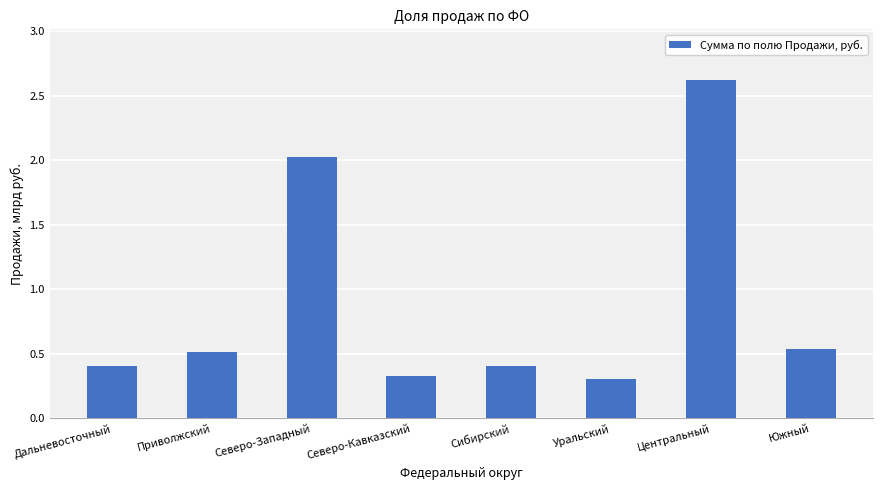

Rank the categories by value from highest to lowest.

Центральный, Северо-Западный, Южный, Приволжский, Дальневосточный, Сибирский, Северо-Кавказский, Уральский